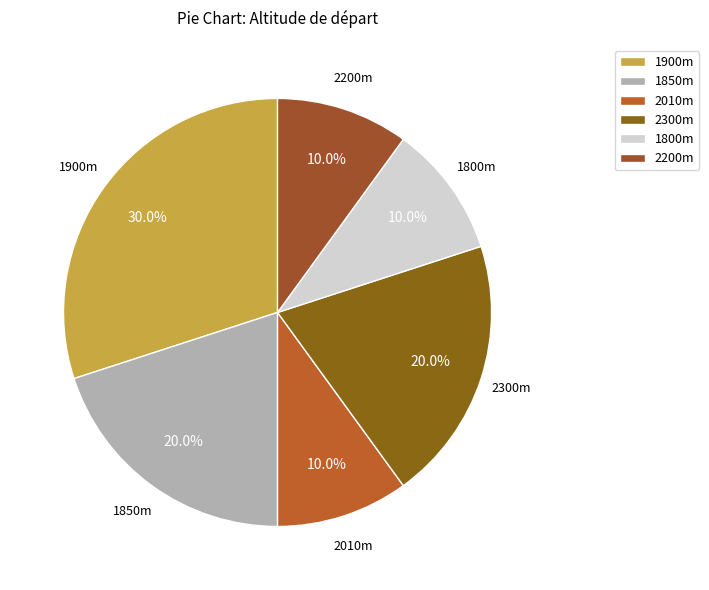

What is the total percentage of 1850m and 1900m?

50.0%